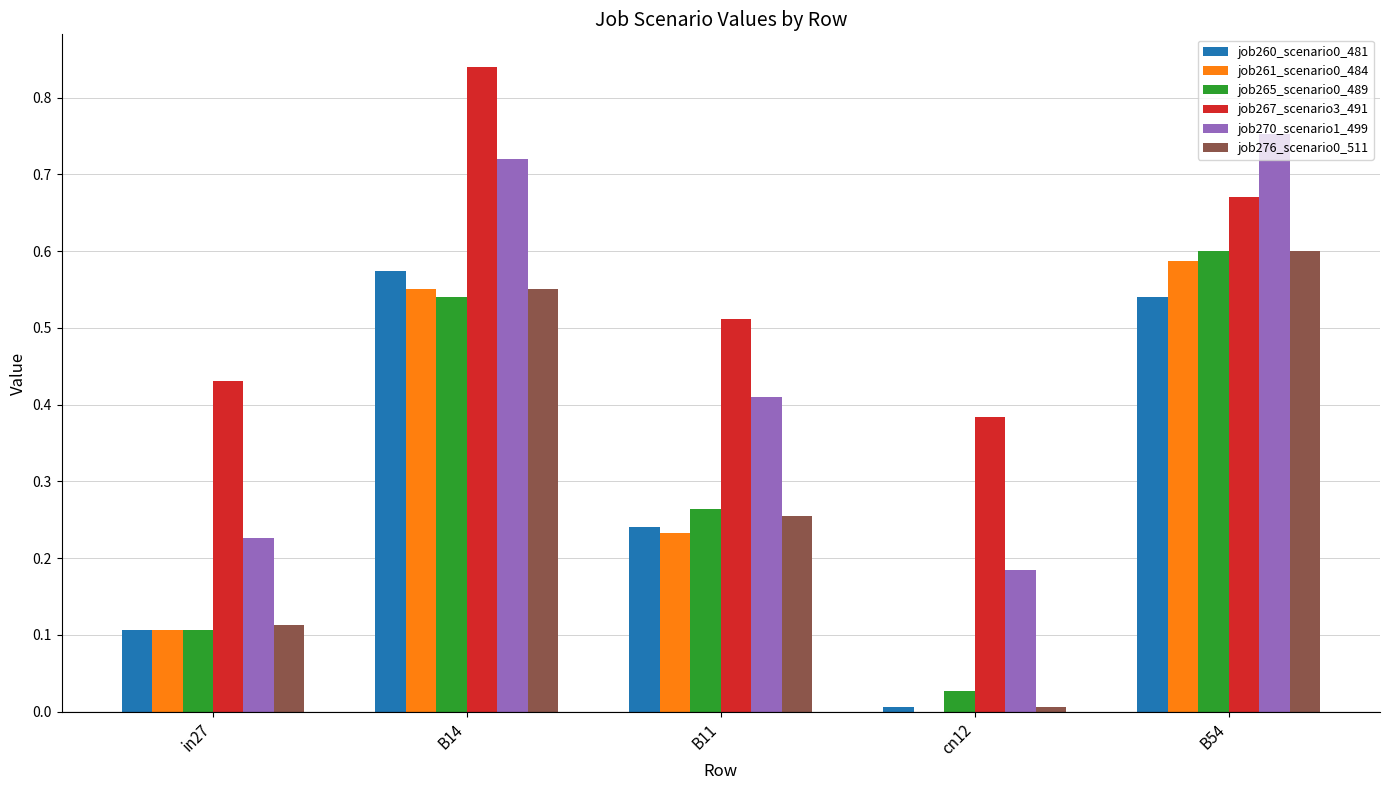

What is the total value across all series at B54?

3.8